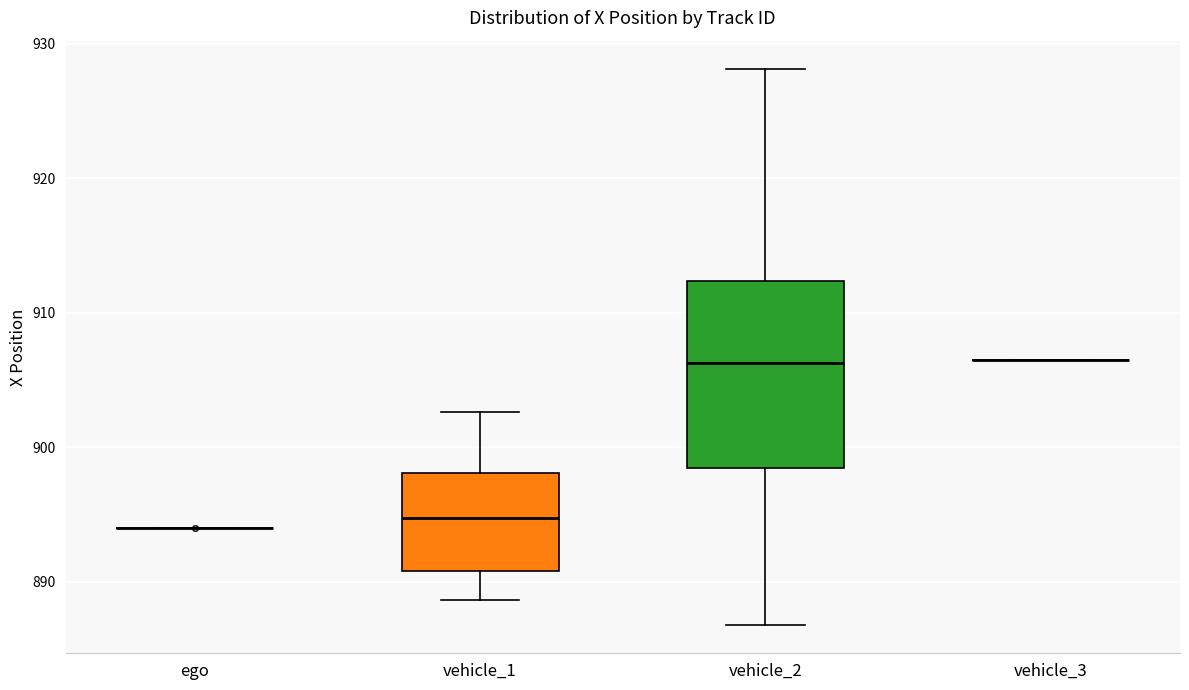

Reading left to right, transcribe this box plot: for each box, give where its median line is, the range the box spans, and where its two whiskers end, as read against the y-axis. The values are not printed on the chart, so give them approximately, as read against the axis.

ego: box collapsed to a line at 894, whiskers 894 to 894
vehicle_1: median 895, box 891 to 898, whiskers 889 to 903
vehicle_2: median 906, box 898 to 912, whiskers 887 to 928
vehicle_3: box collapsed to a line at 907, whiskers 907 to 907